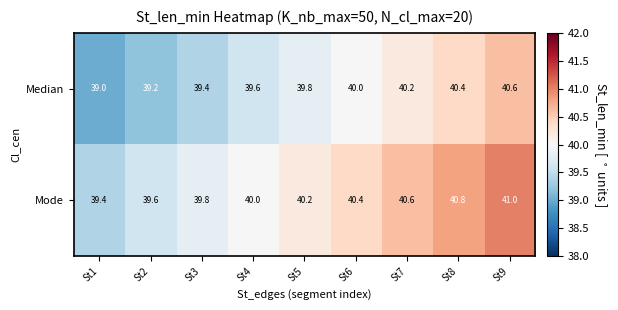

What is the sum of all Mode values?

361.8